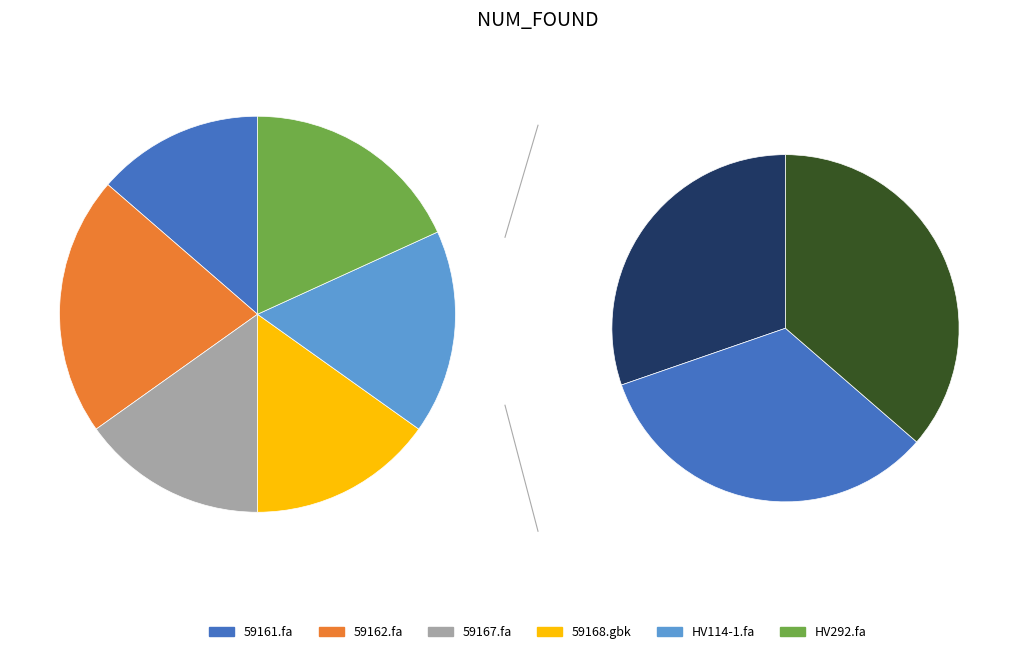

To the nearest percent, what is the difference between the HV114-1.fa and 59168.gbk slice percentages?

2%